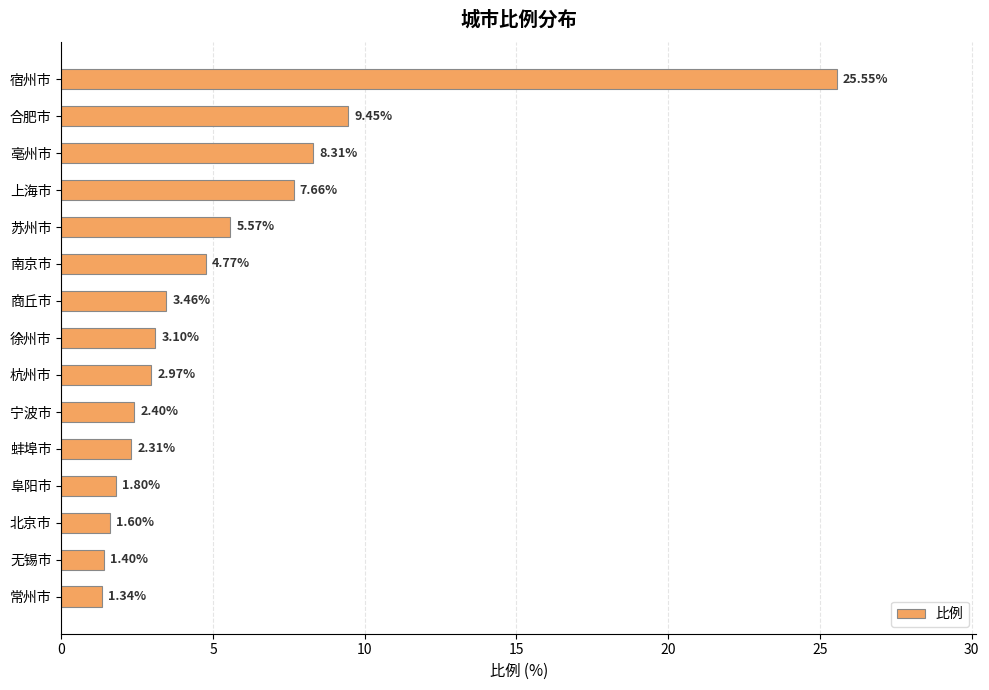

What is the sum of all values?

81.7